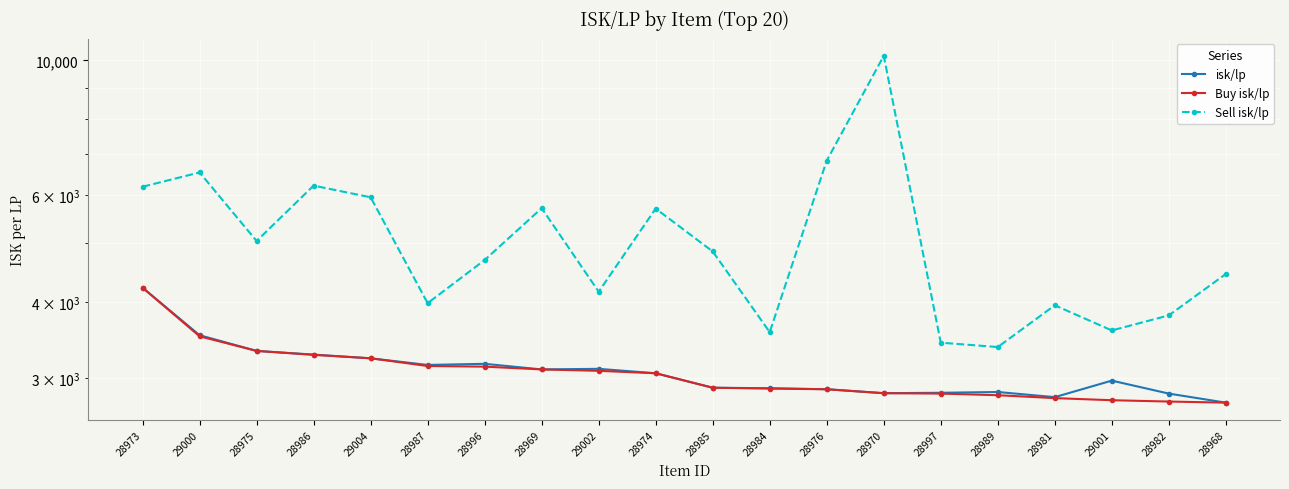

True or false: Buy isk/lp has more than 1 interior local peaks.

False